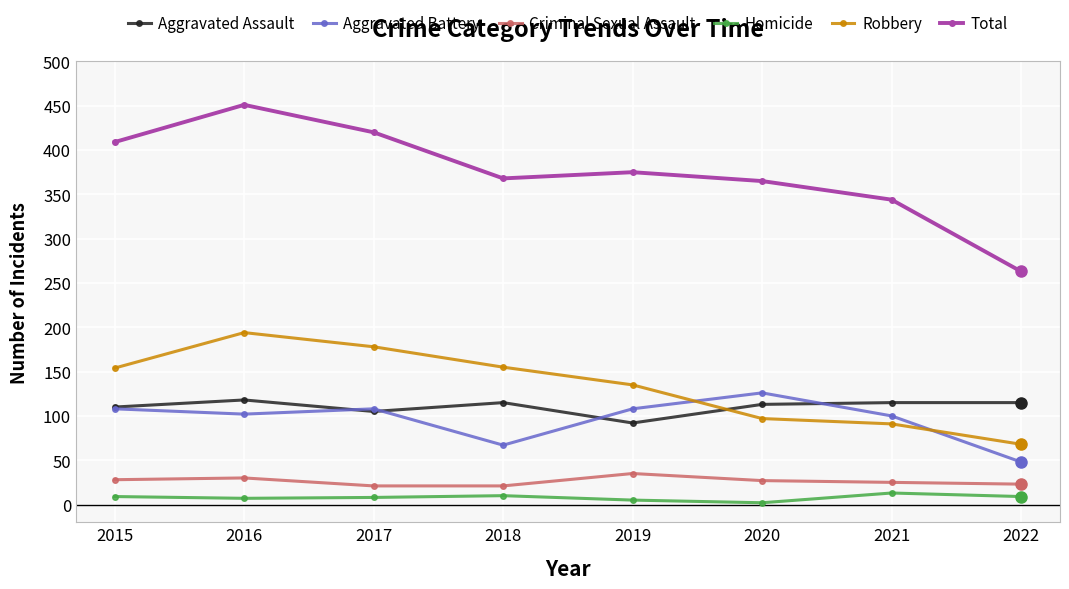

At which label does Aggravated Assault reach its minimum?

2019